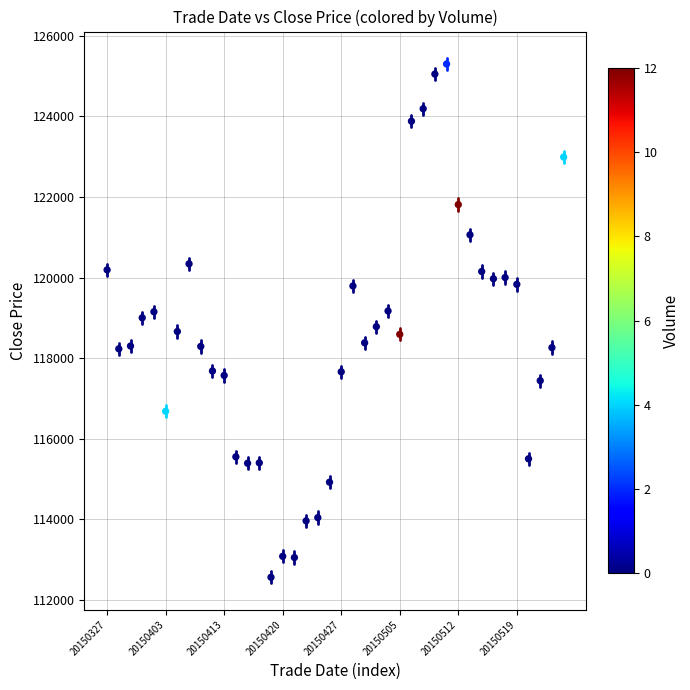

What is the range of Y values (max minus min)?

12740